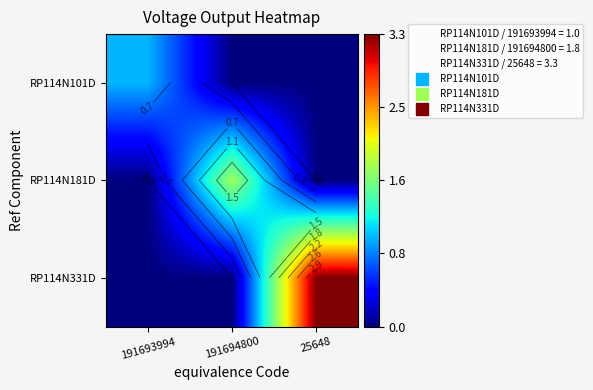

What is the spread (max minus min) of values at 191694800?

1.8